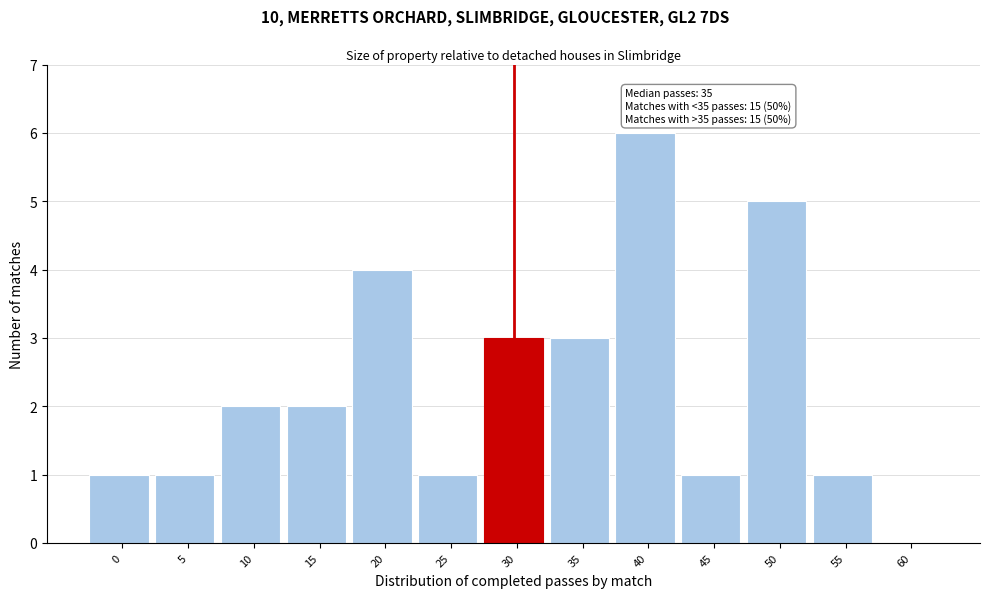

Reading left to right, list all the values displayed in this chart.

0=1	5=1	10=2	15=2	20=4	25=1	30=3	35=3	40=6	45=1	50=5	55=1	60=0